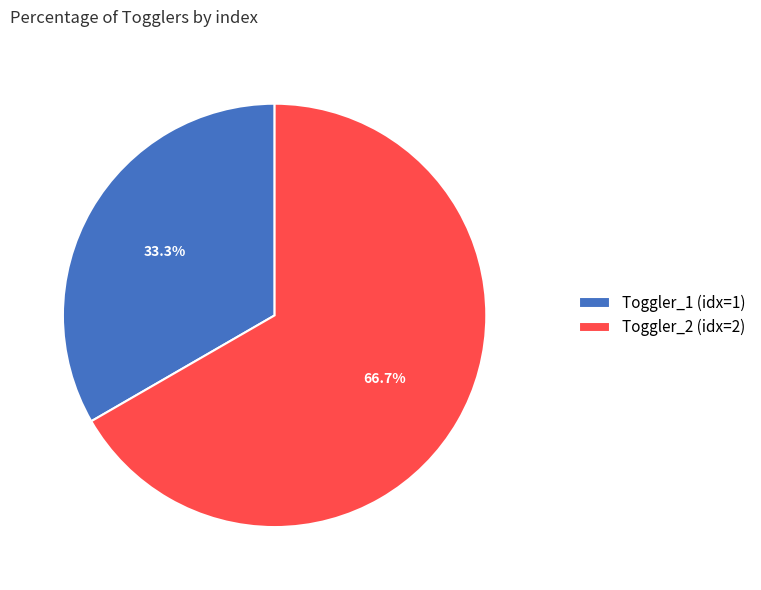

How many segments does this pie chart have?

2